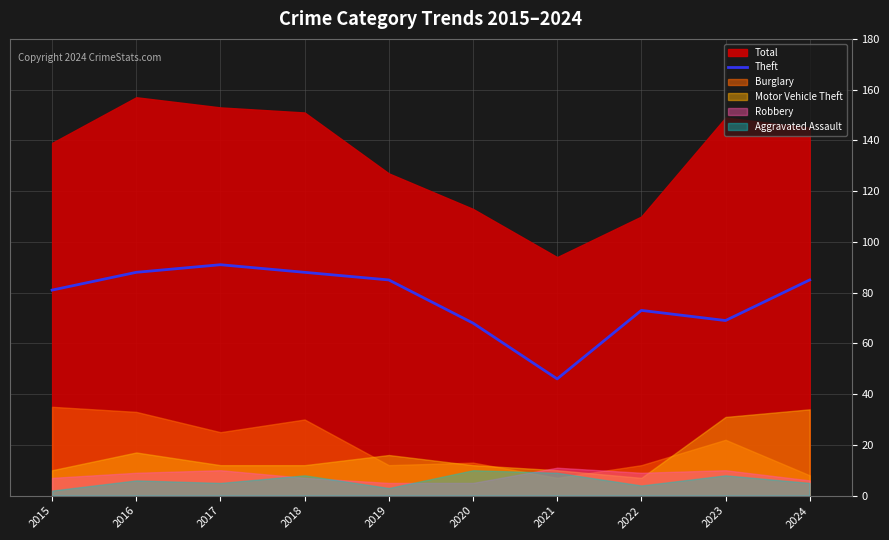

What is the highest value of the Theft series?

91